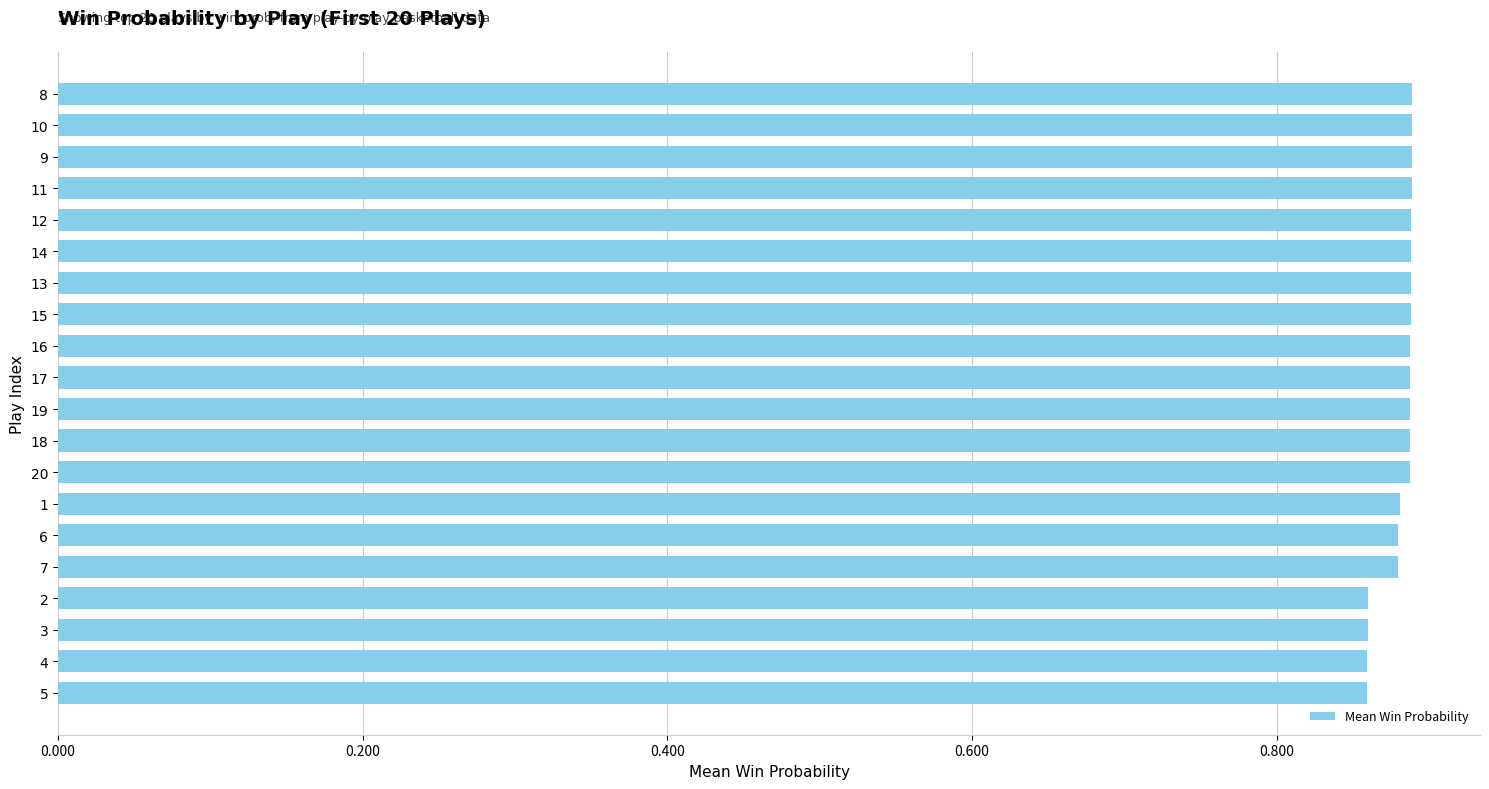

What is the sum of the values at 11 and 19?

1.8